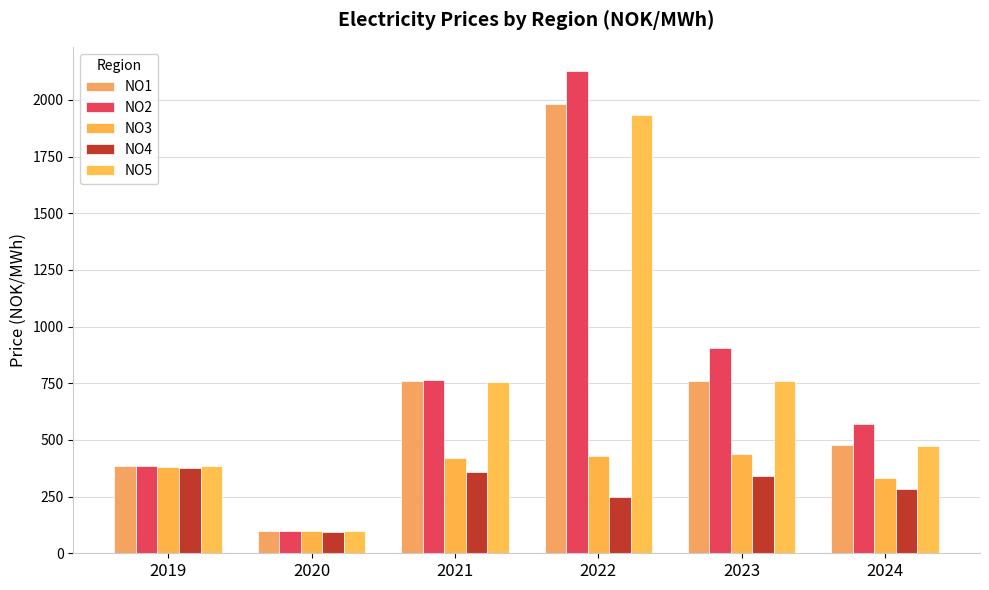

Rank the categories by NO2 value from highest to lowest.

2022, 2023, 2021, 2024, 2019, 2020